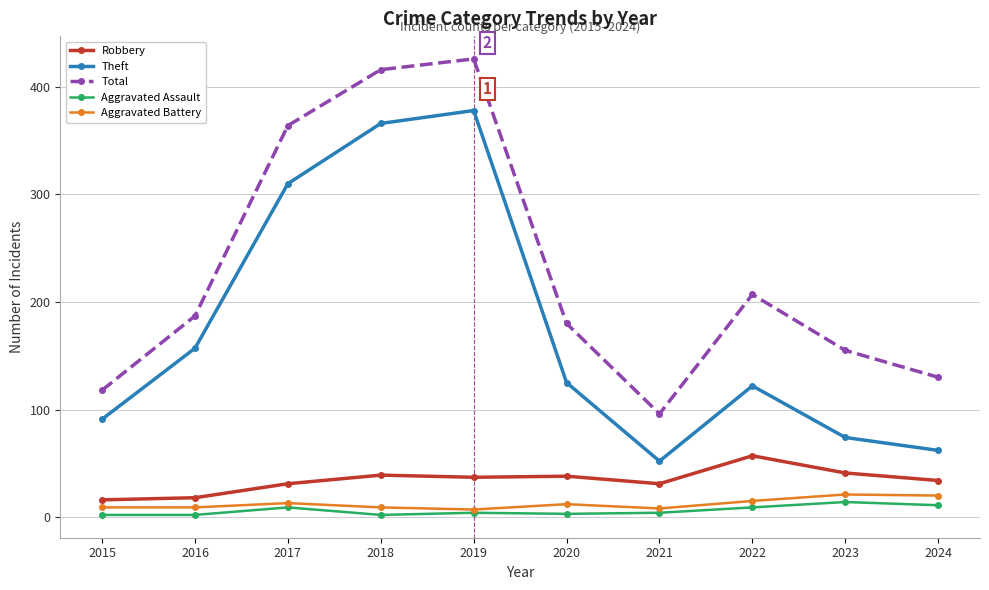

True or false: Robbery has a value of 34 at 2024.

True